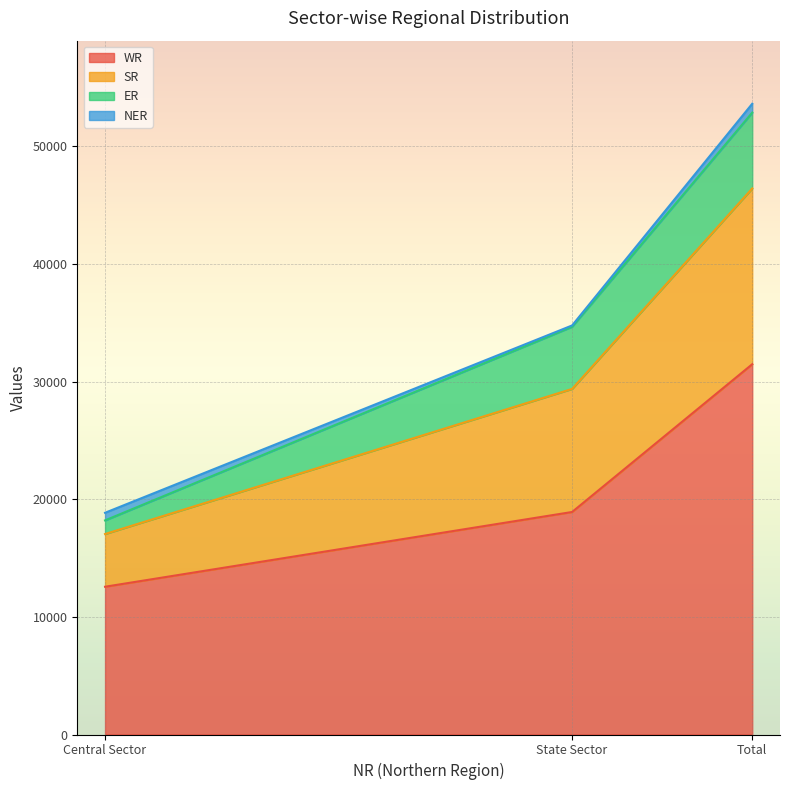

Between Central Sector and Total, which is larger?

Total